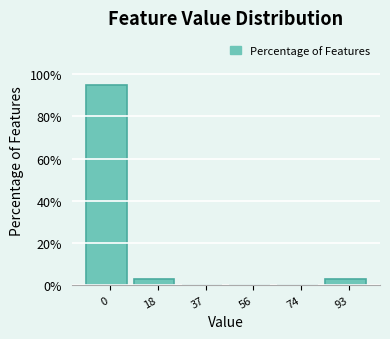

Reading right to left, what are all the values shown in this chart?

93=2.6	74=0.0	56=0.0	37=0.0	18=2.6	0=94.9